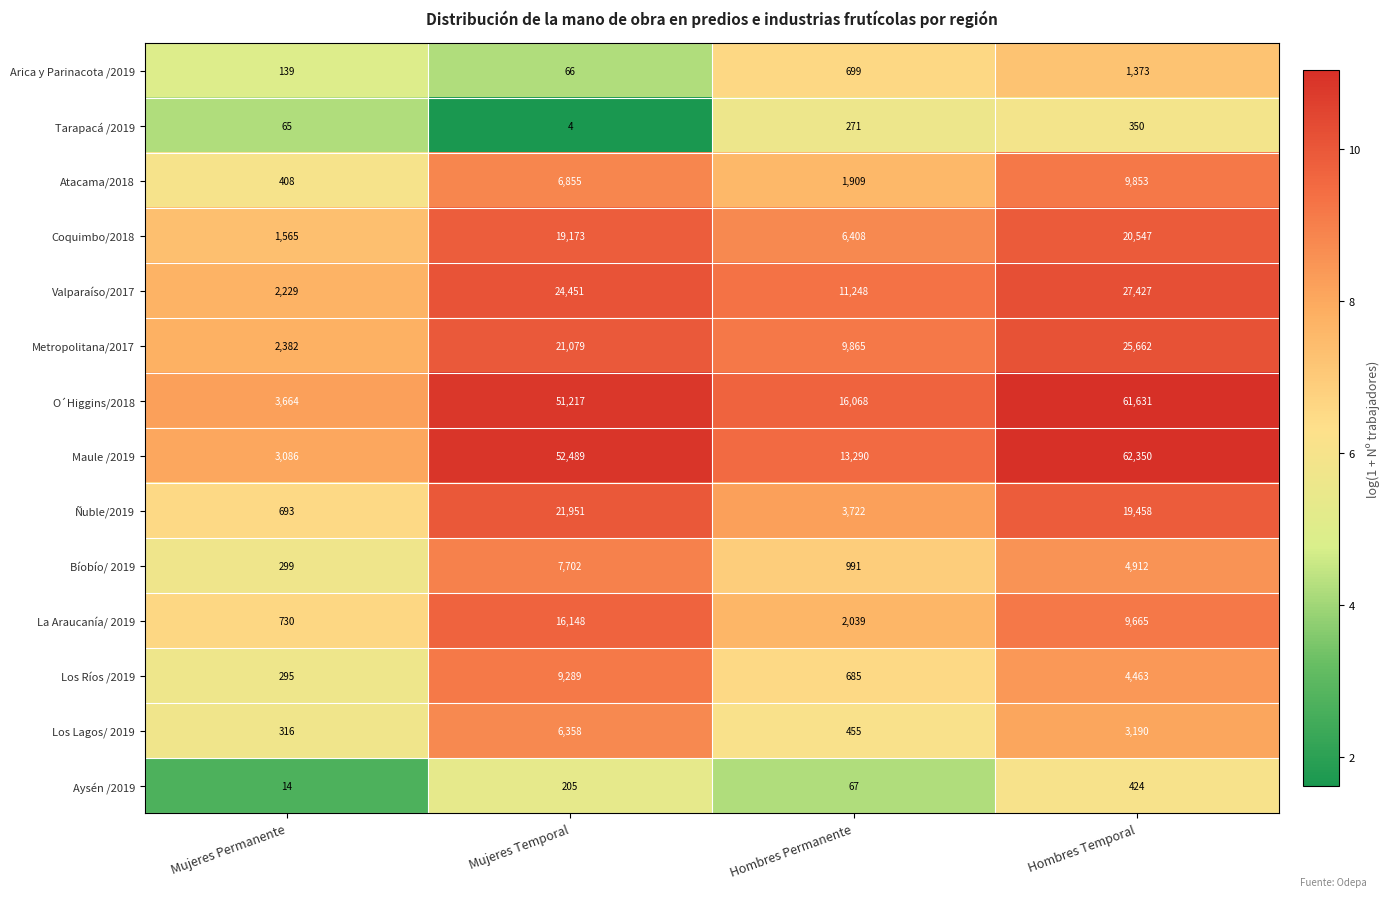

What is the difference between the Atacama/2018 values at Hombres Temporal and Mujeres Permanente?

9445